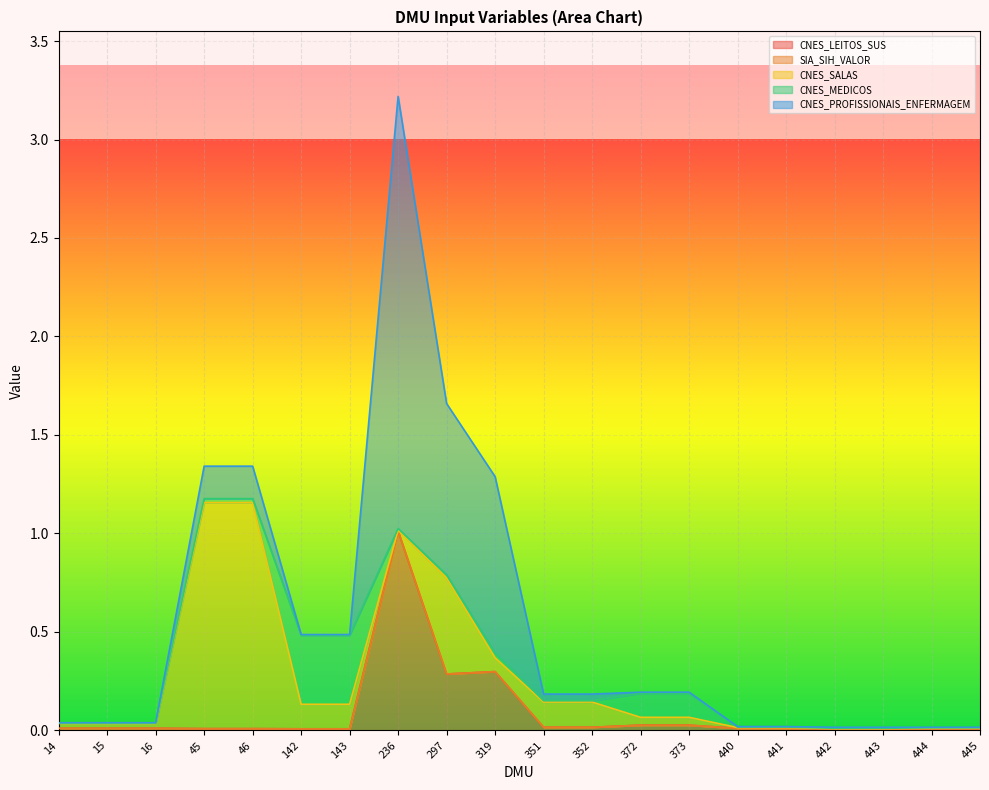

Is it true that SIA_SIH_VALOR equals 0.1 at 16?

False